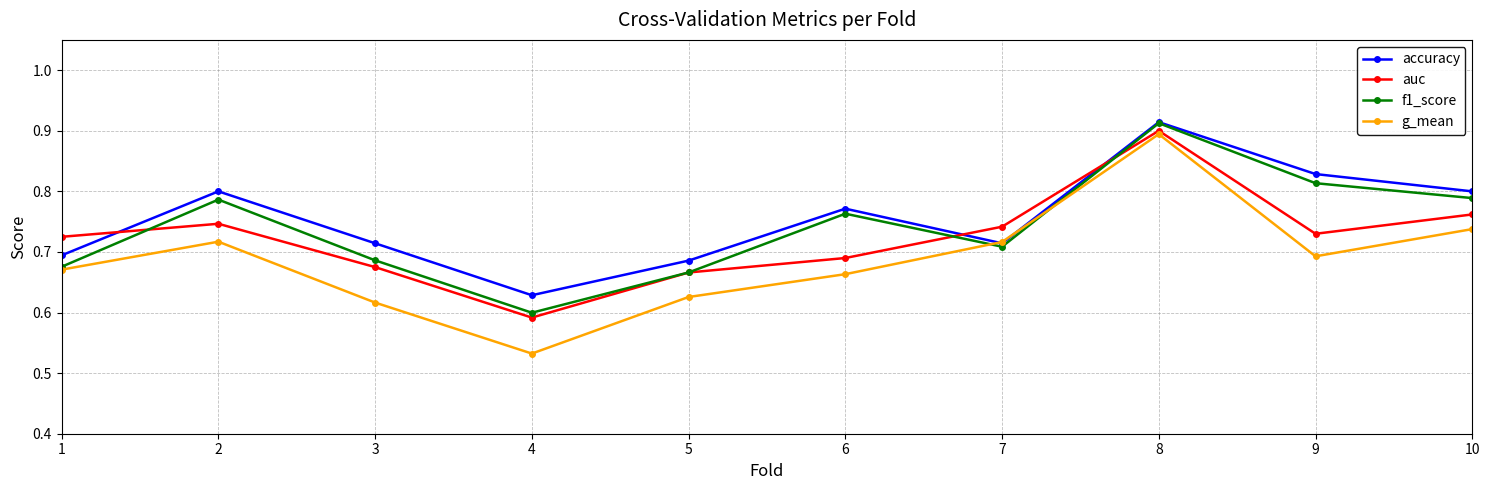

At how many categories does at least one series exceed 0?

10